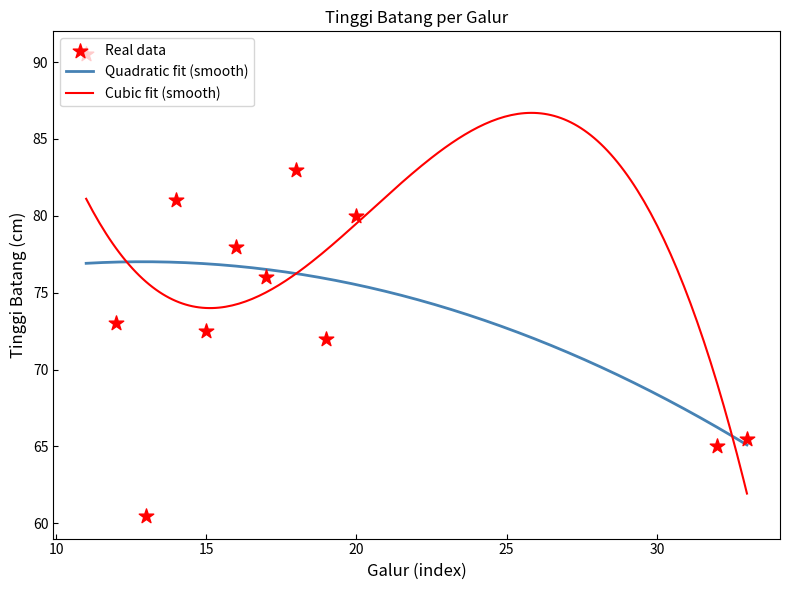

Between G12 and G19, which is larger?

G12